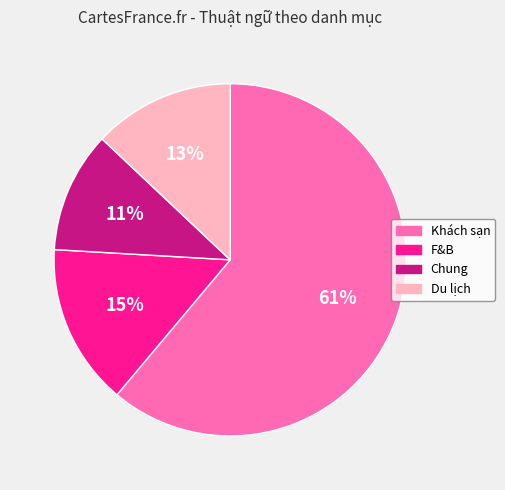

Does any single category account for the majority?

Yes